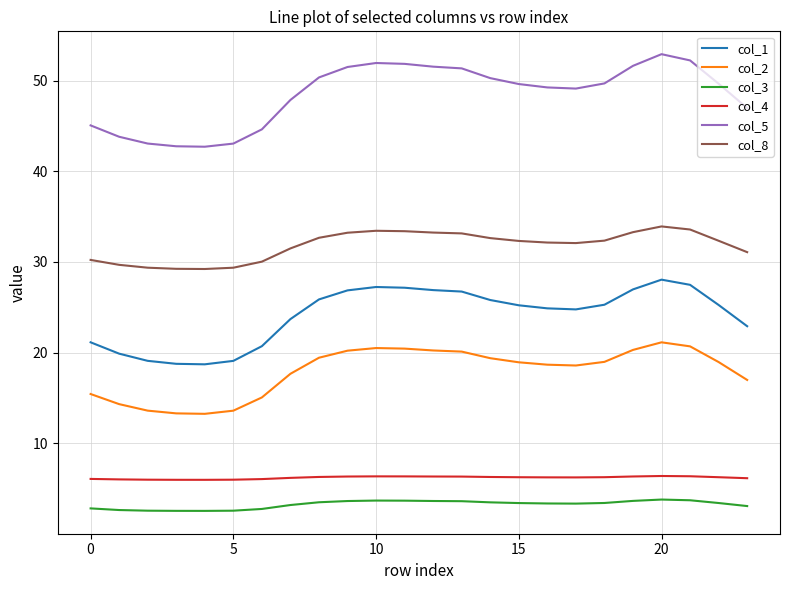

Which series has the largest total across all categories?

col_5